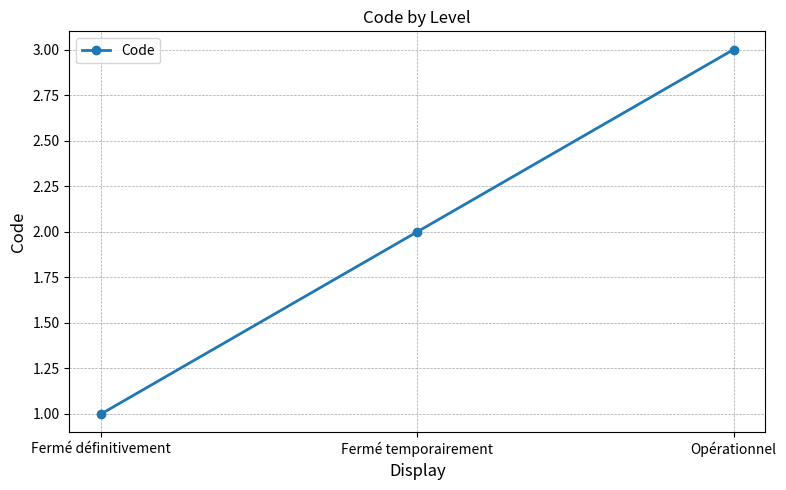

What is the sum of all values?

6